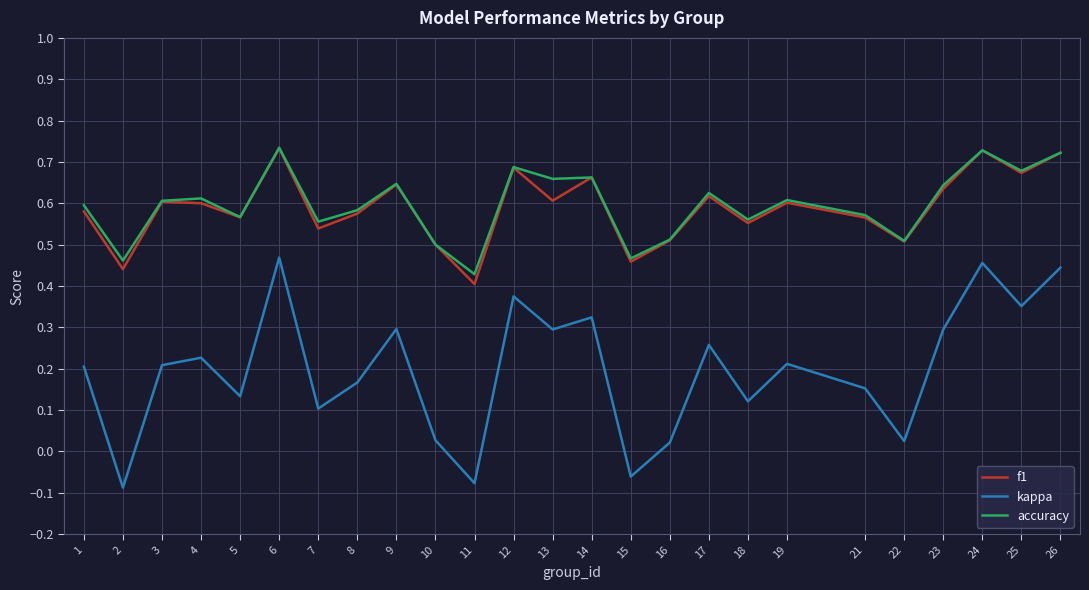

True or false: kappa and accuracy cross at least once.

False